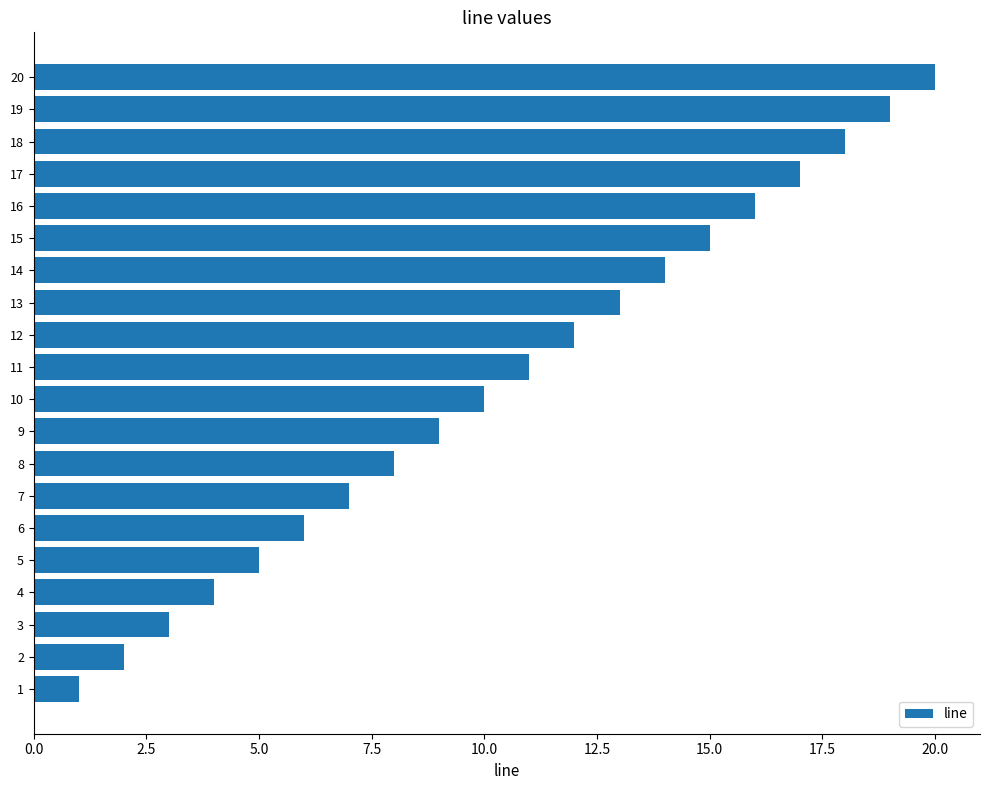

How many values are below 11?

10